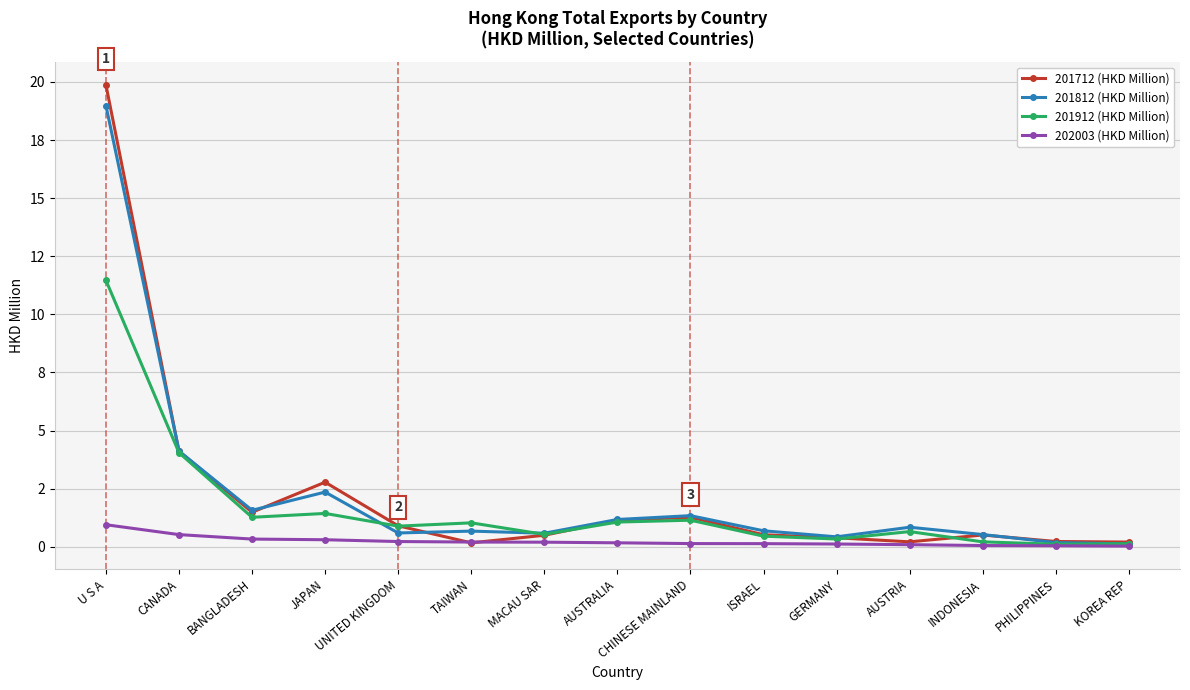

Read the 201912 (HKD Million) value at AUSTRALIA.

1.1